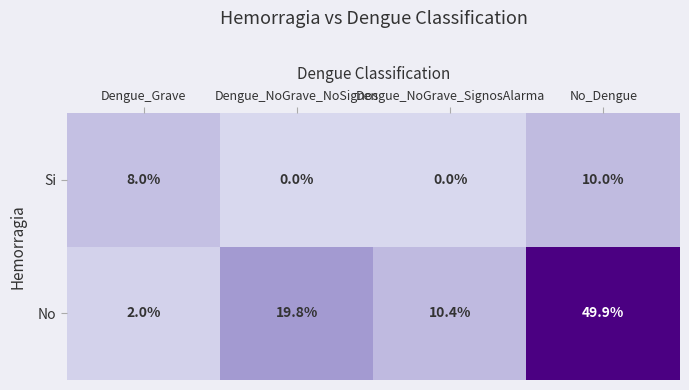

Reading right to left, extract all data points from this chart.

Si: No_Dengue=10.0	Dengue_NoGrave_SignosAlarma=0.0	Dengue_NoGrave_NoSignos=0.0	Dengue_Grave=8.0
No: No_Dengue=49.9	Dengue_NoGrave_SignosAlarma=10.4	Dengue_NoGrave_NoSignos=19.8	Dengue_Grave=2.0